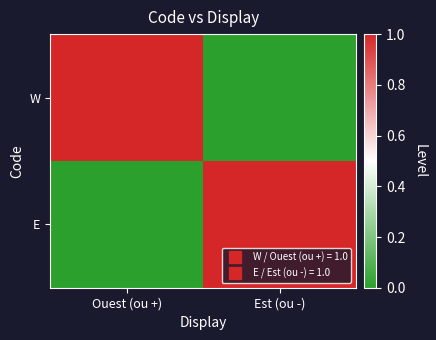

Rank the series at Est (ou -) from lowest to highest value.

W, E